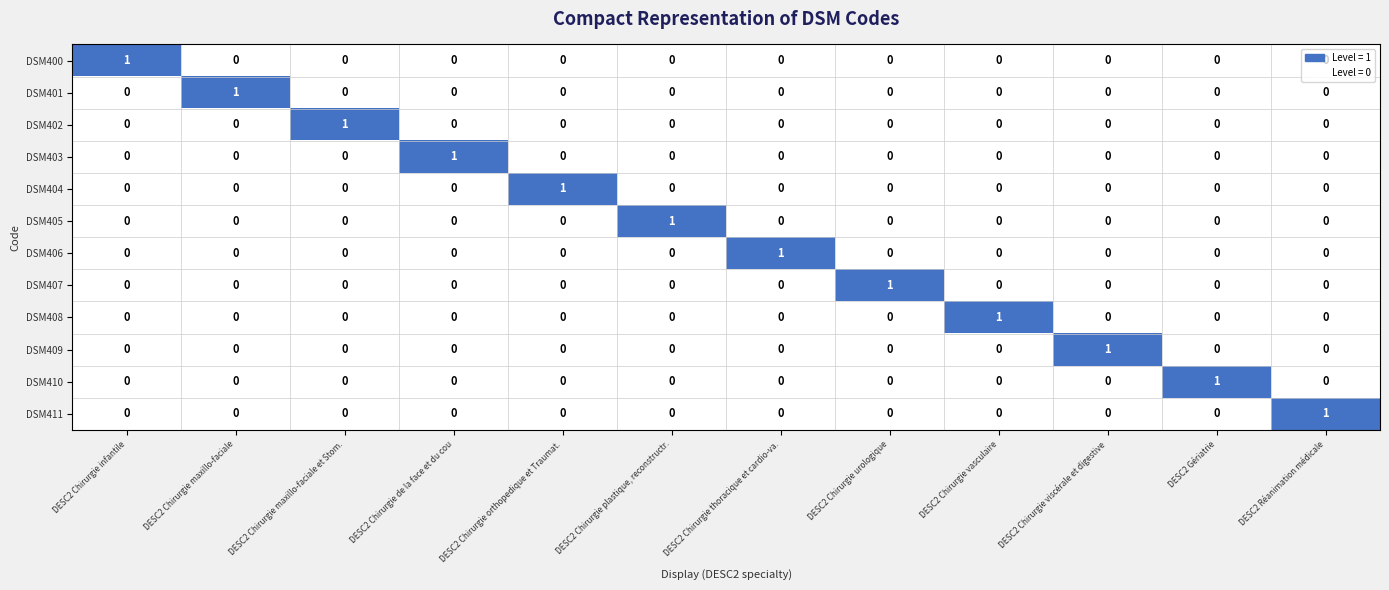

The value of DSM400 at DESC2 Chirurgie maxillo-faciale is 1. True or false?

False